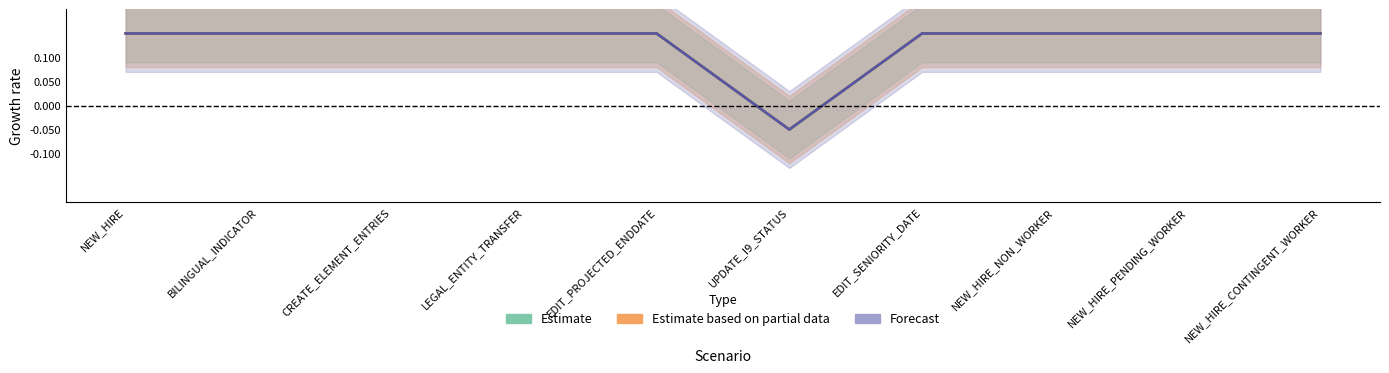

What is the maximum value for actualAmount?

0.2